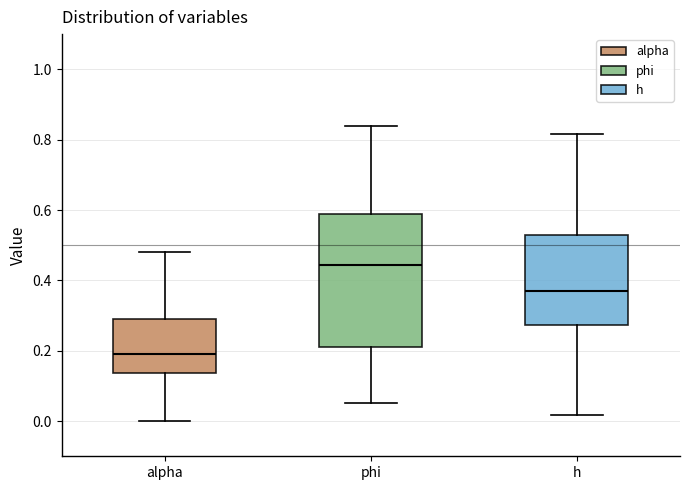

Reading left to right, transcribe this box plot: for each box, give where its median line is, the range the box spans, and where its two whiskers end, as read against the y-axis. The values are not printed on the chart, so give them approximately, as read against the axis.

alpha: median 0.20, box 0.14 to 0.28, whiskers 0.00 to 0.48
phi: median 0.44, box 0.22 to 0.58, whiskers 0.06 to 0.84
h: median 0.36, box 0.28 to 0.52, whiskers 0.02 to 0.82